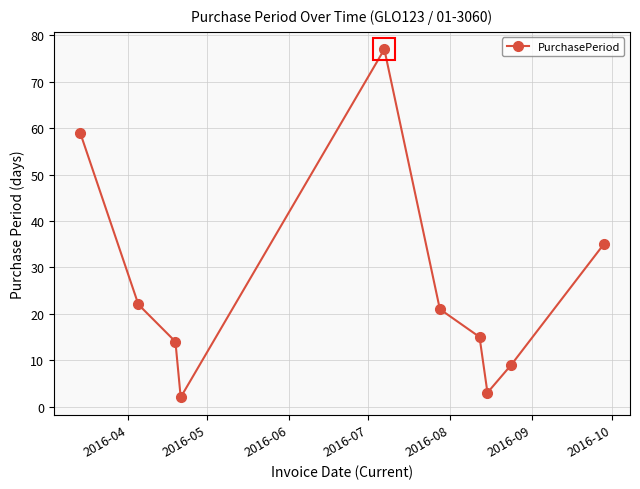

What is the average value?

26